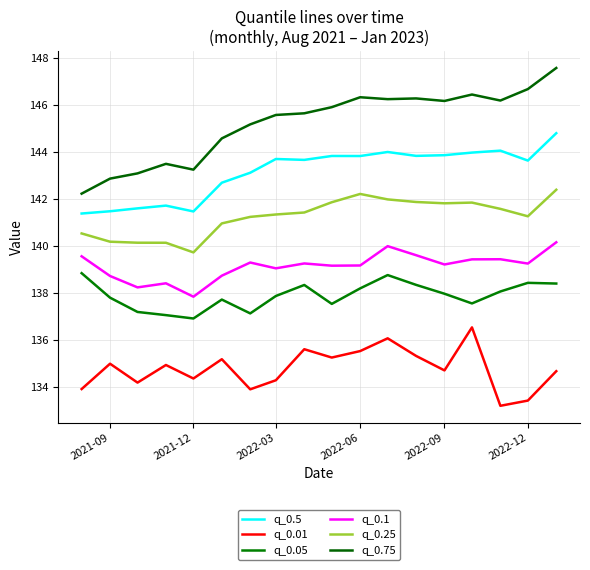

Which series has the widest spread of values?

q_0.75